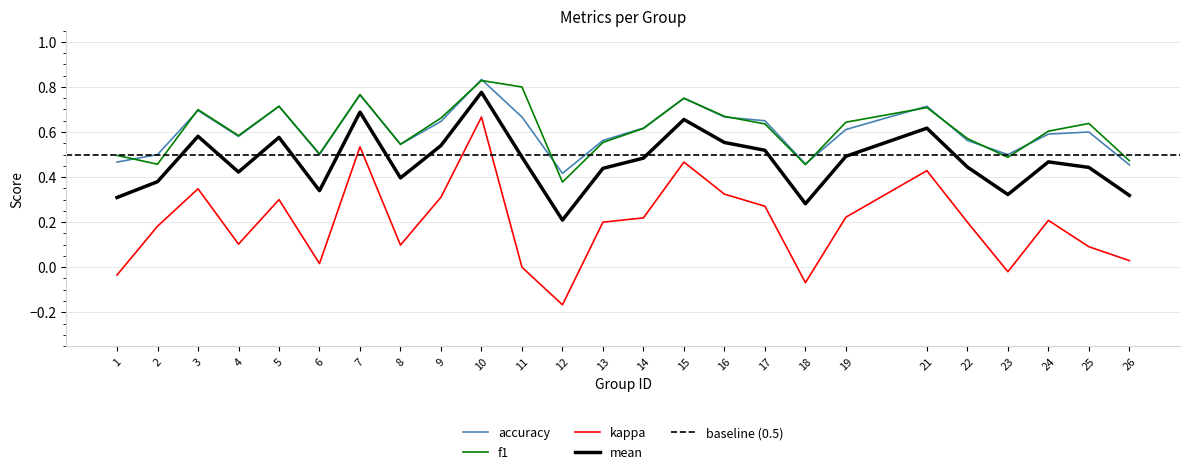

At which category does kappa reach its first local peak?

3